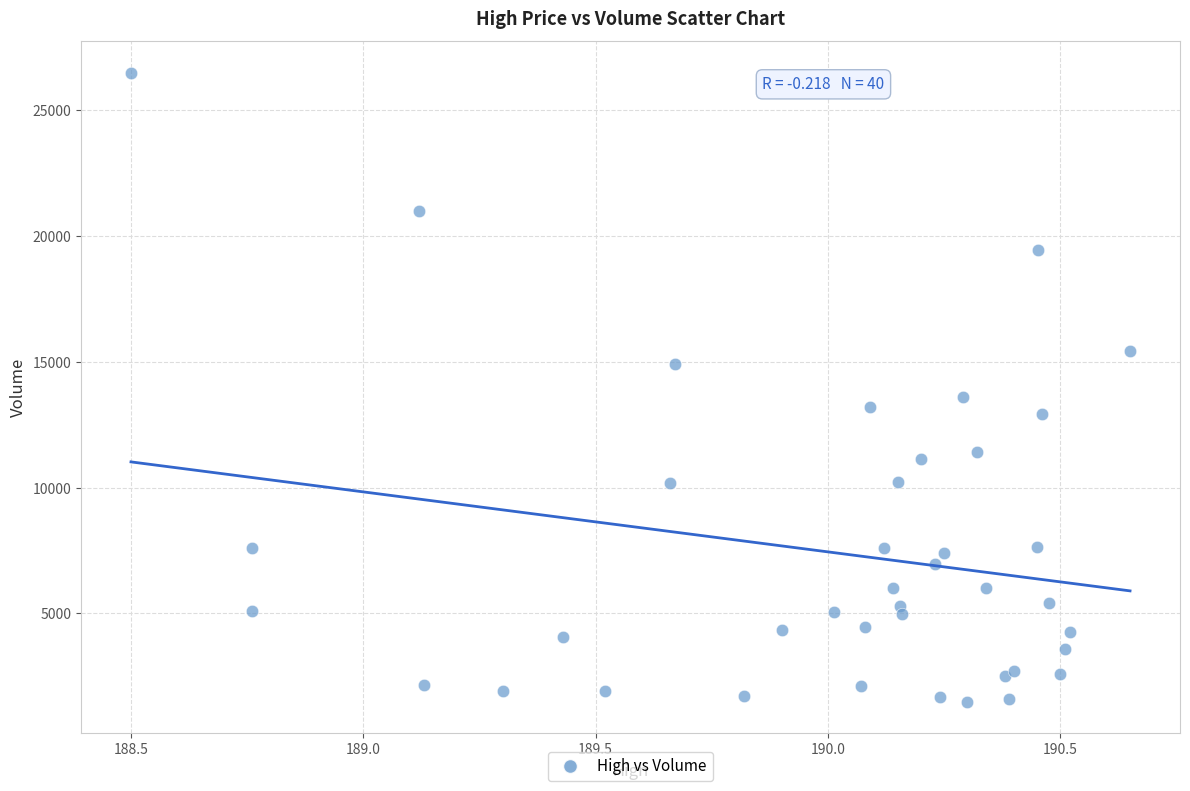

What Y value in the scatter plot is closest to 13994?

13614